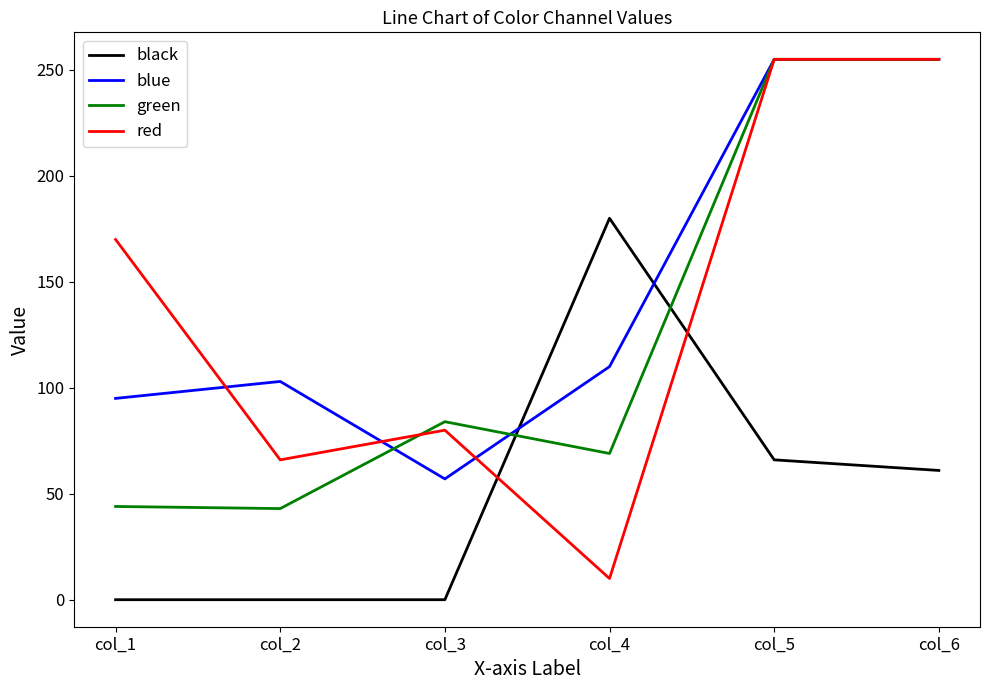

Which series changed the most between col_2 and col_4?

black